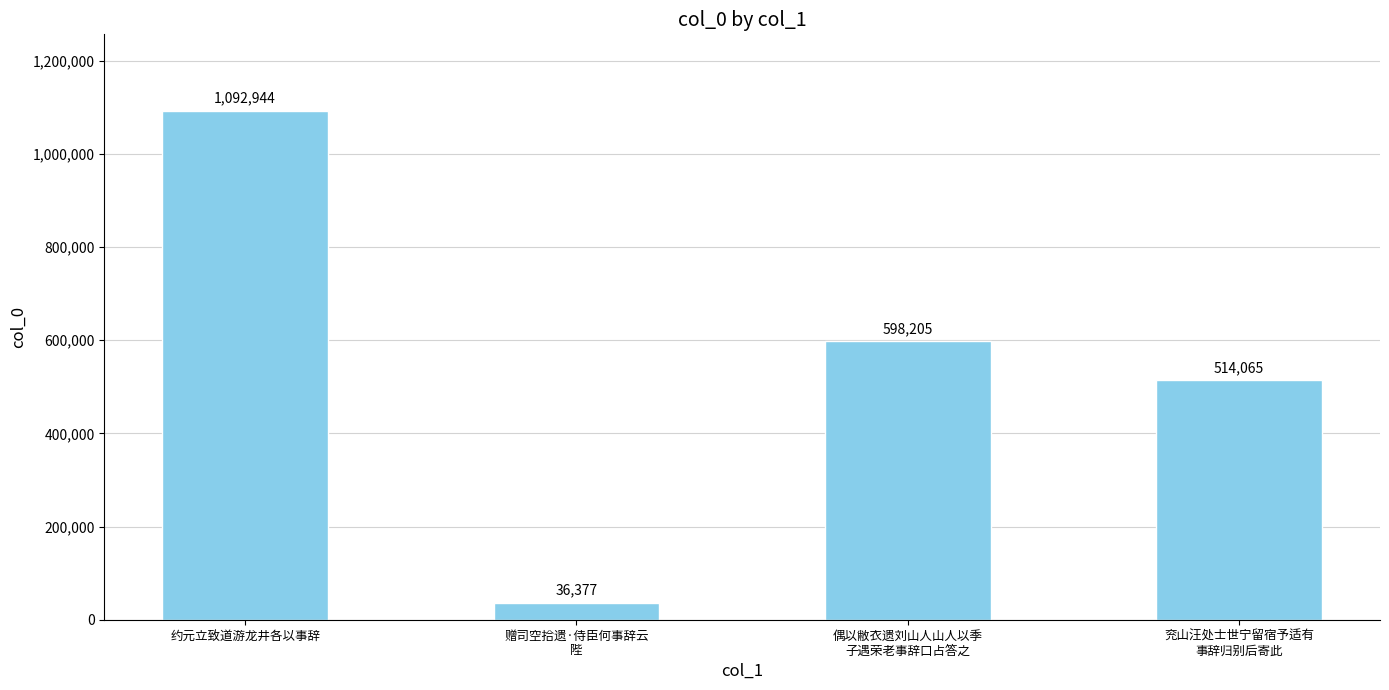

The value at 兖山汪处士世宁留宿予适有
事辞归别后寄此 is 514065. True or false?

True